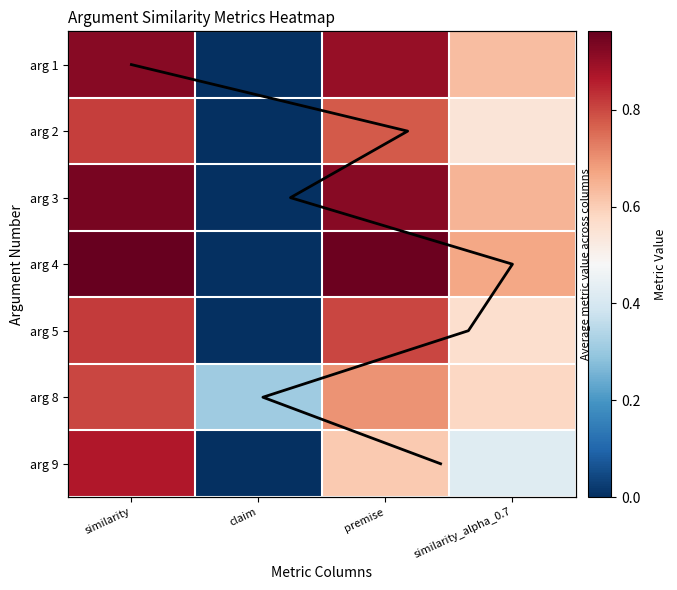

The 8 series shows 0.3 at claim. True or false?

True